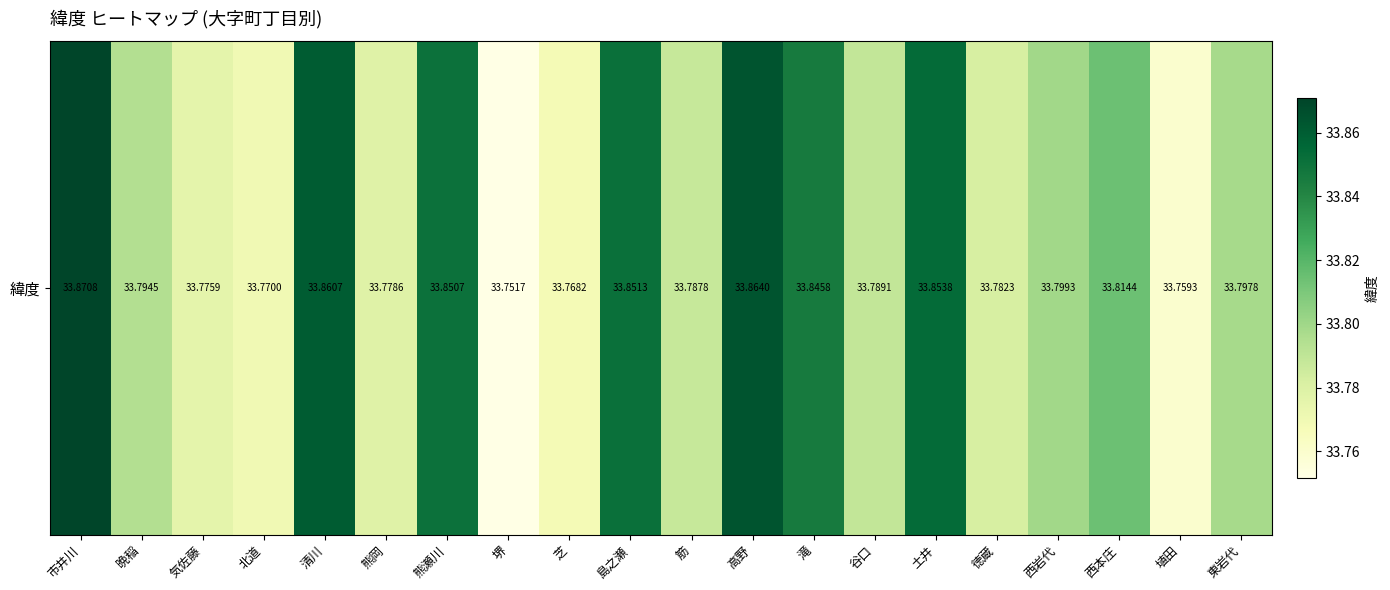

At which category does the chart reach its peak across all series?

市井川